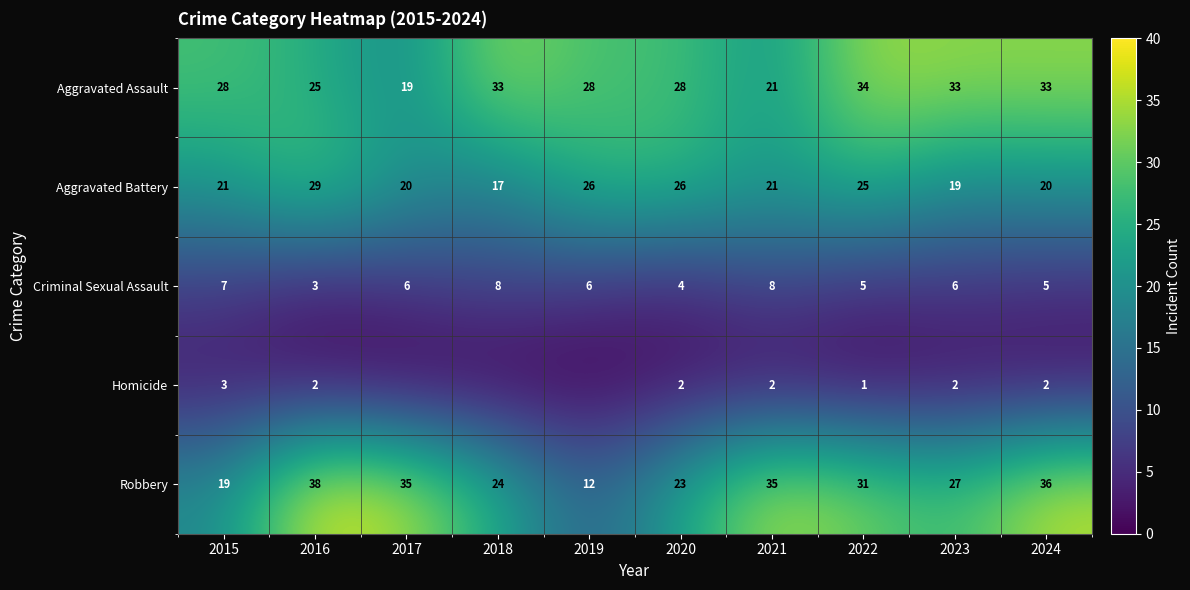

What is the total value across all series at 2022?

96